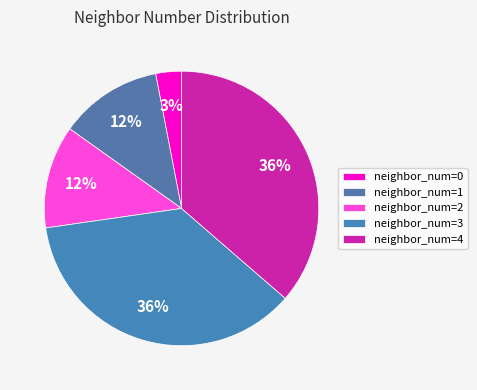

How many slices are in this pie chart?

5